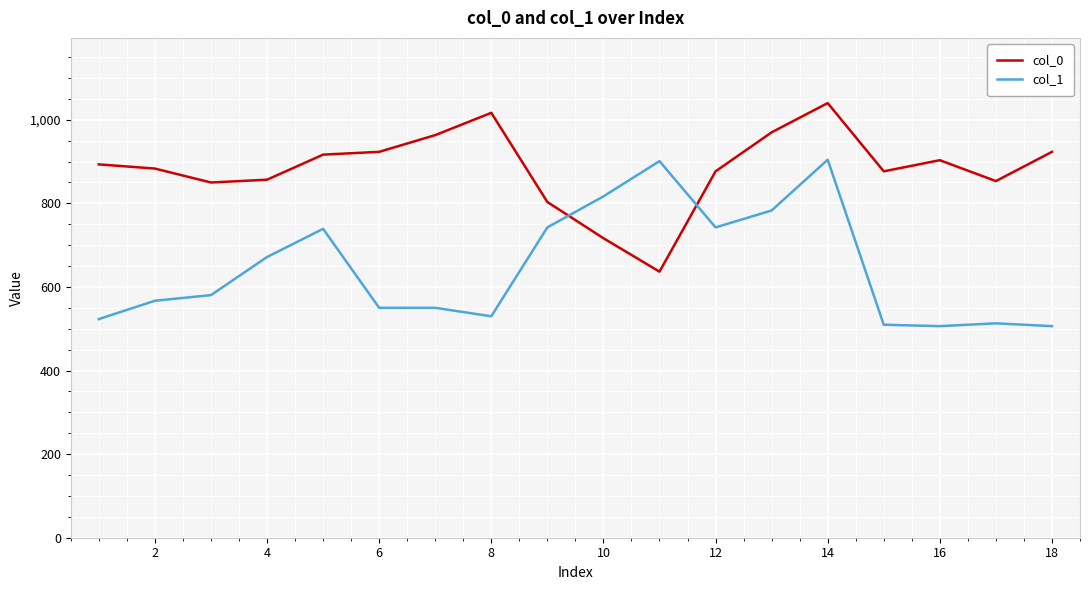

What is the maximum value for col_1?

904.5